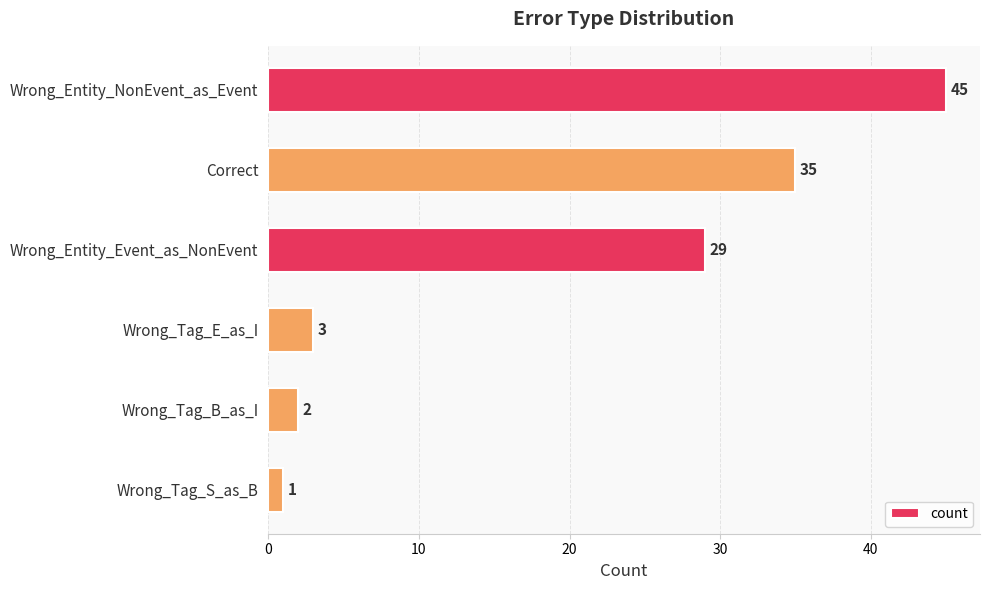

What is the minimum value shown in the chart?

1